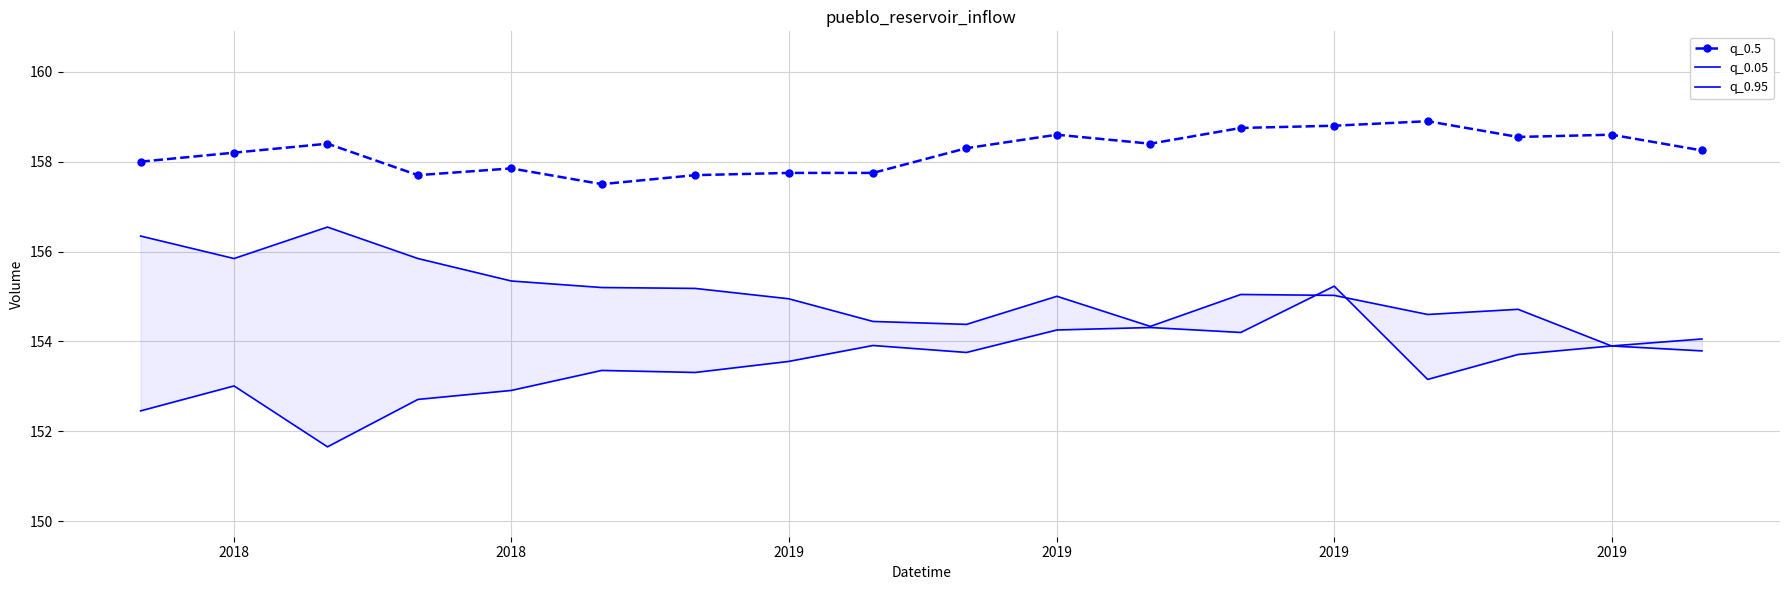

Reading right to left, extract all data points from this chart.

q_0.5: 158.2	158.6	158.6	158.9	158.8	158.8	158.4	158.6	158.3	157.8	157.8	157.7	157.5	157.8	157.7	158.4	158.2	158.0
q_0.05: 153.8	153.9	154.7	154.6	155.0	155.0	154.3	155.0	154.4	154.4	154.9	155.2	155.2	155.3	155.8	156.5	155.8	156.3
q_0.95: 154.1	153.9	153.7	153.2	155.2	154.2	154.3	154.3	153.8	153.9	153.6	153.3	153.4	152.9	152.7	151.7	153.0	152.5